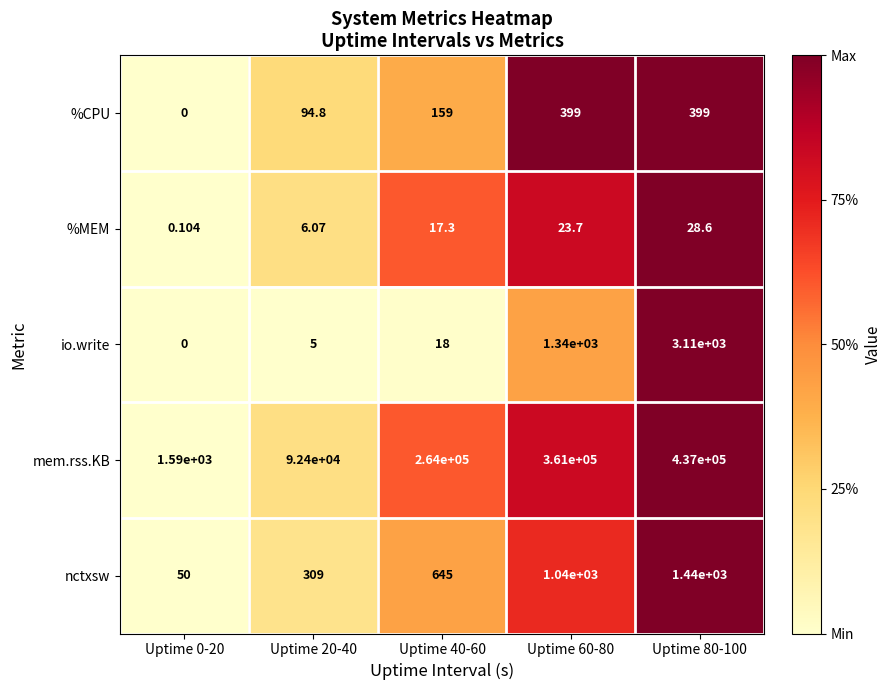

How many categories are shown in the chart?

5